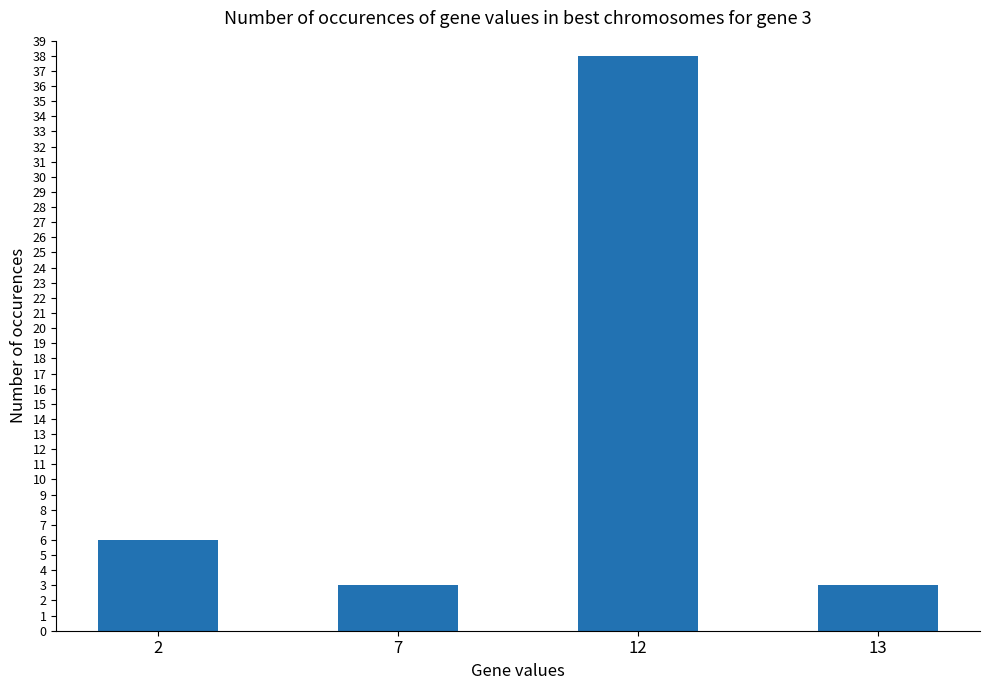

Reading left to right, extract all data points from this chart.

6	3	38	3